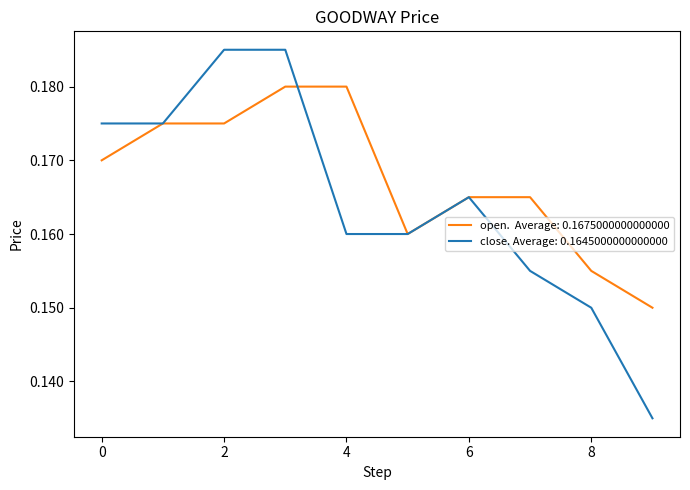

Is it true that close equals 0.3 at 0?

False